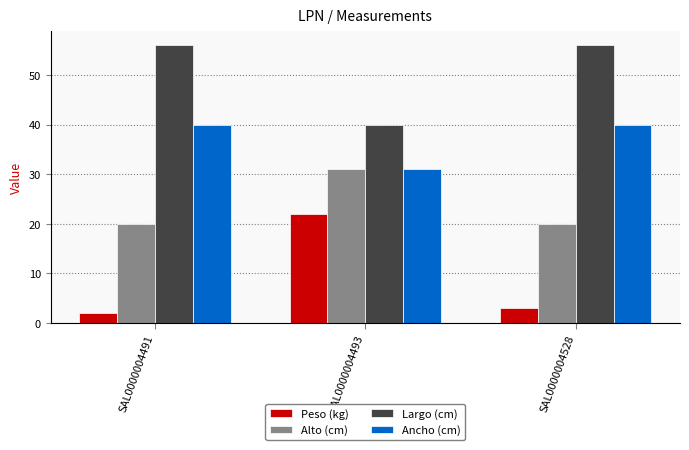

What is the minimum value shown in the chart?

2